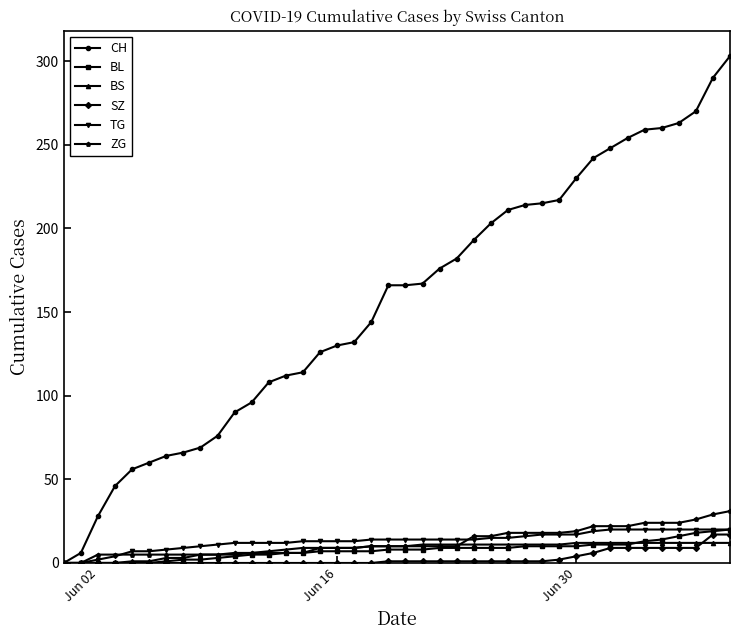

Which series has the largest total across all categories?

CH